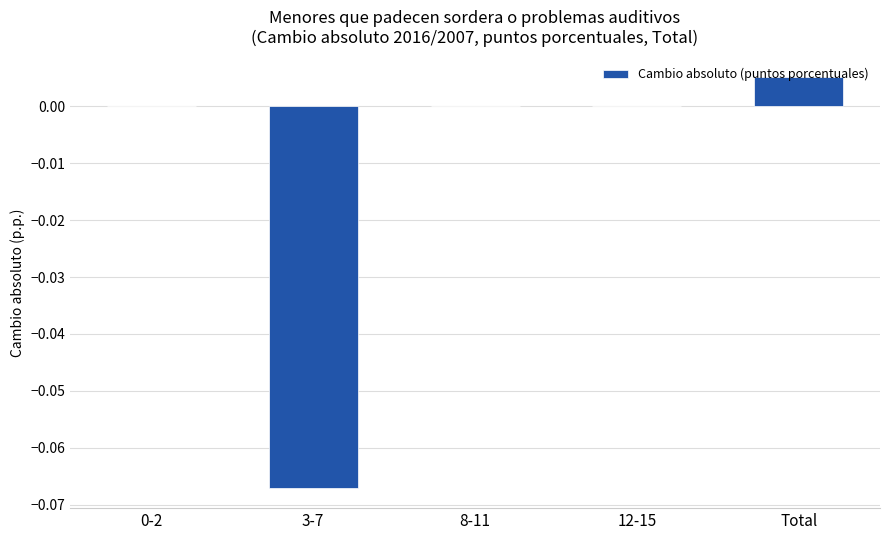

Which label corresponds to the largest value in the chart?

Total